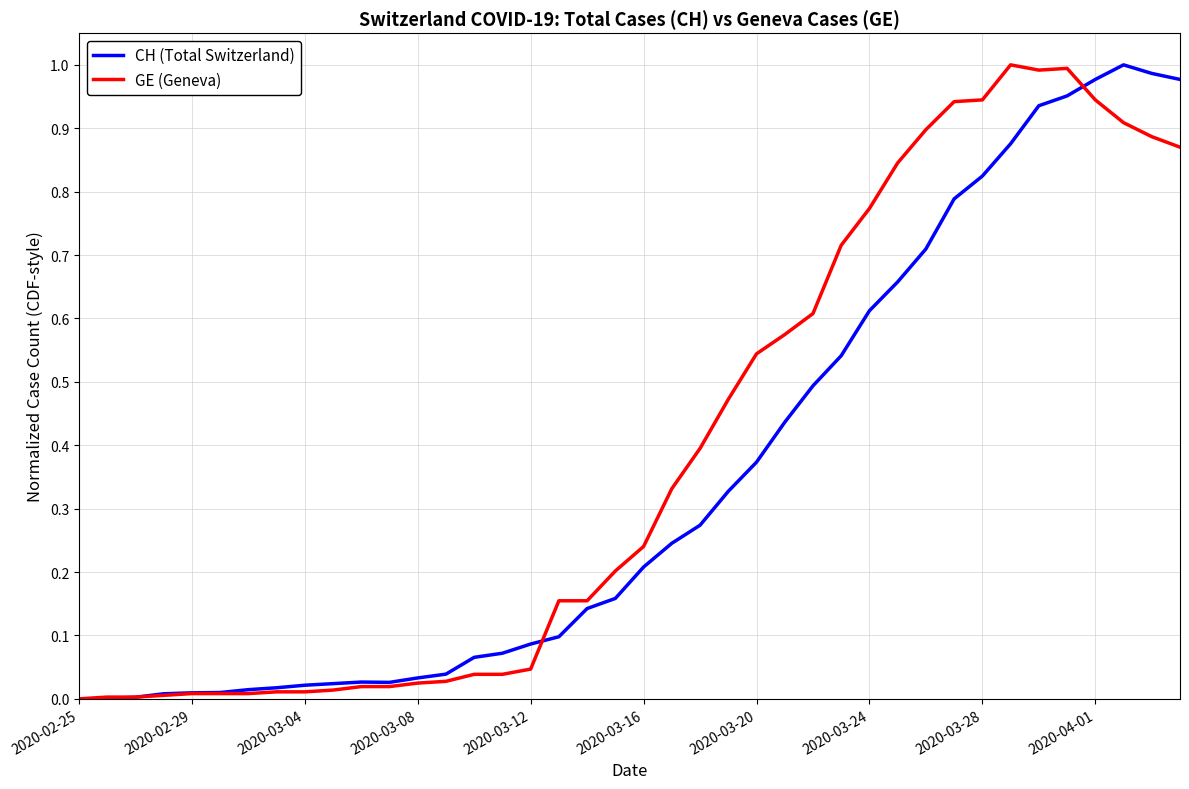

Does the chart display data point markers on the line(s)?

No